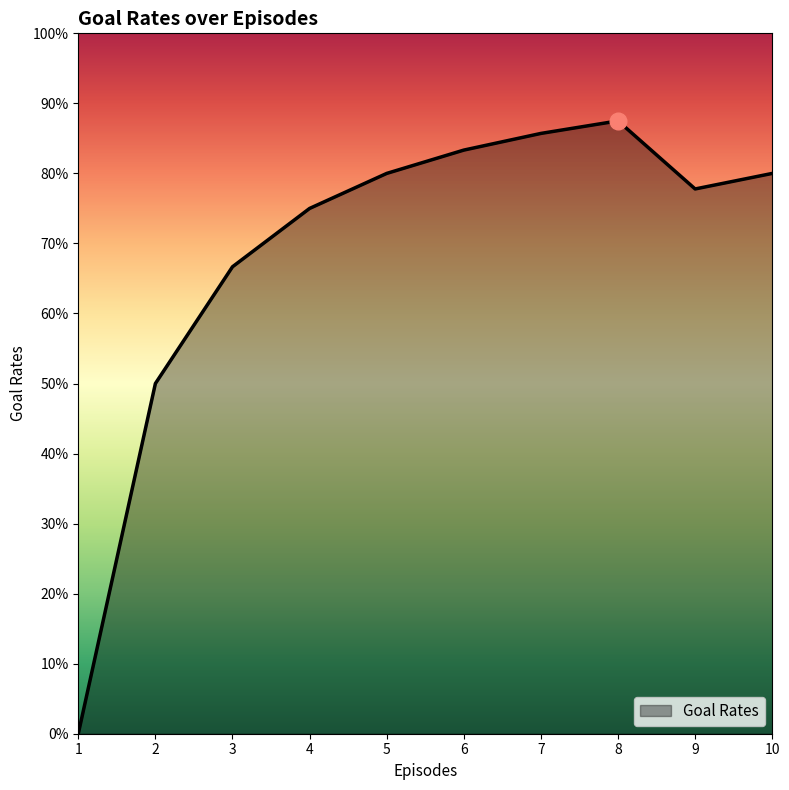

Where is the first local minimum?

9